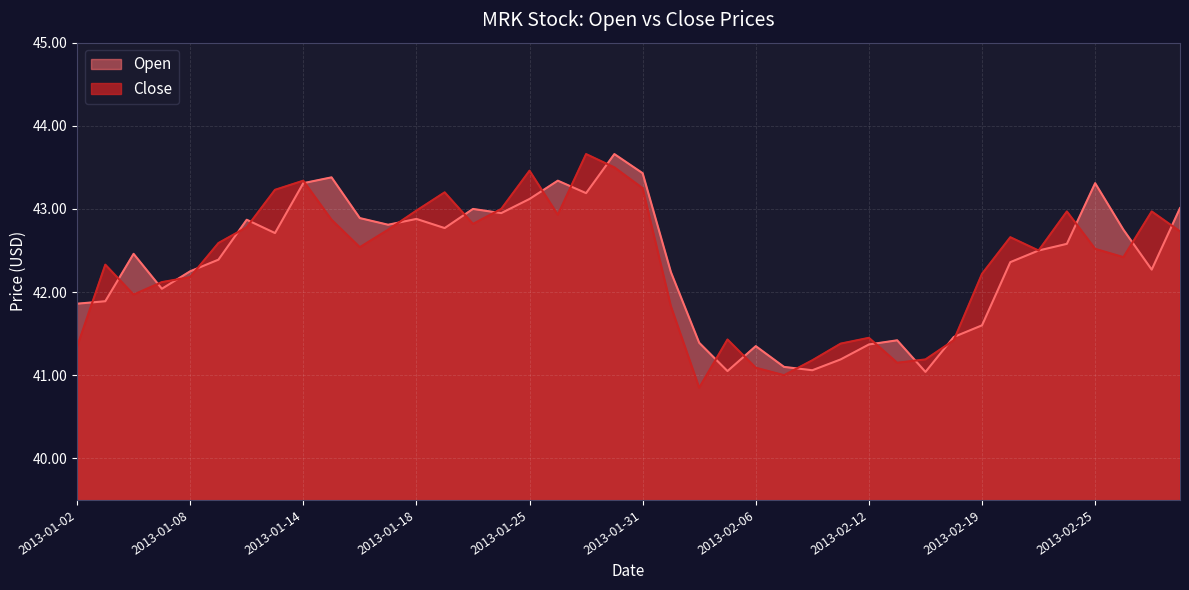

At which label does Close first exceed 42?

2013-01-03